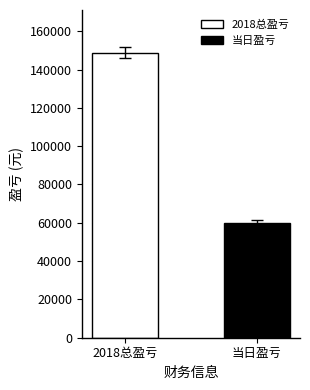

Which series has the widest spread of values?

2018总盈亏